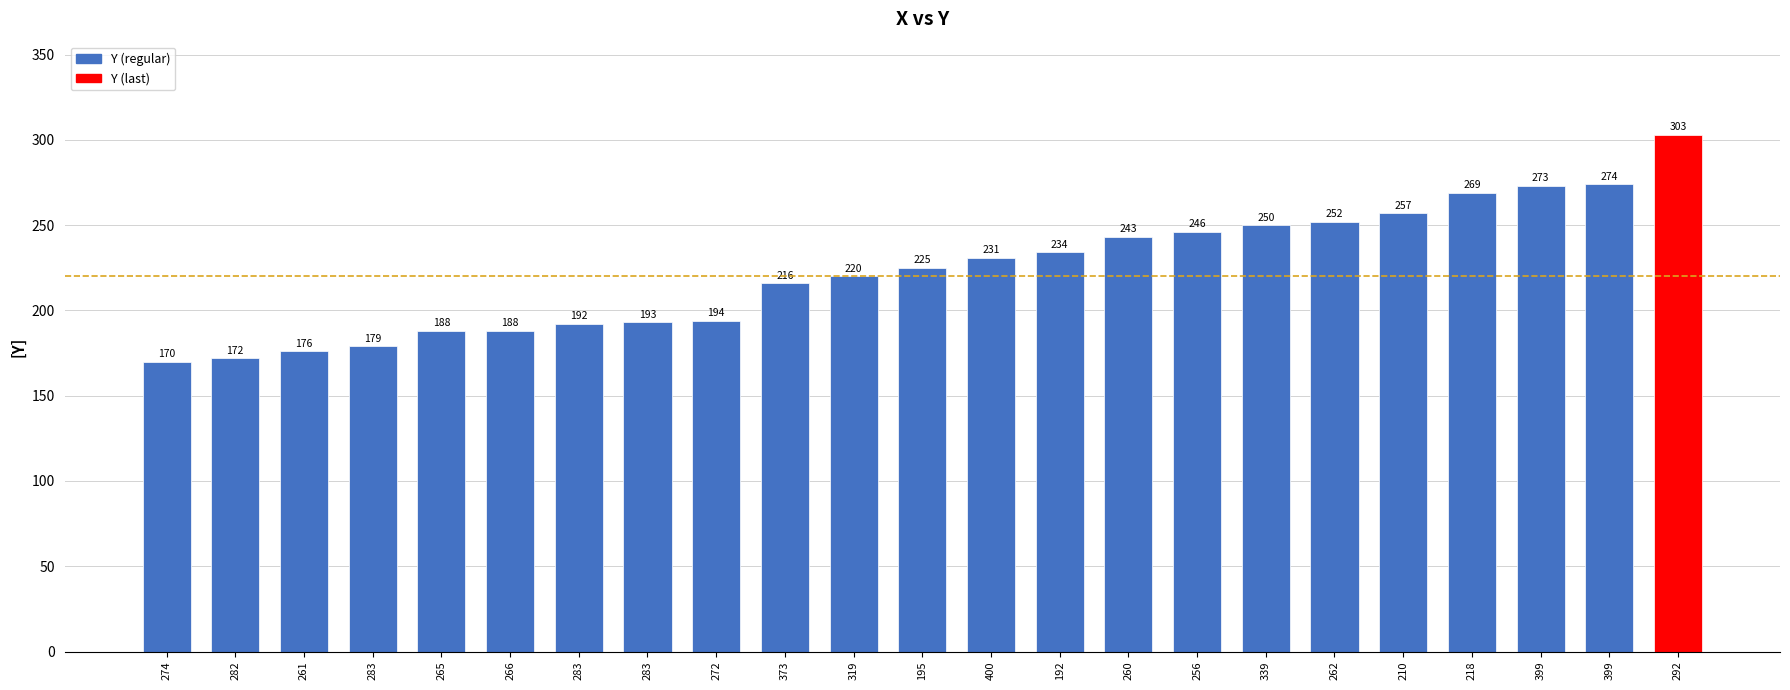

How many bars are there in total?

23